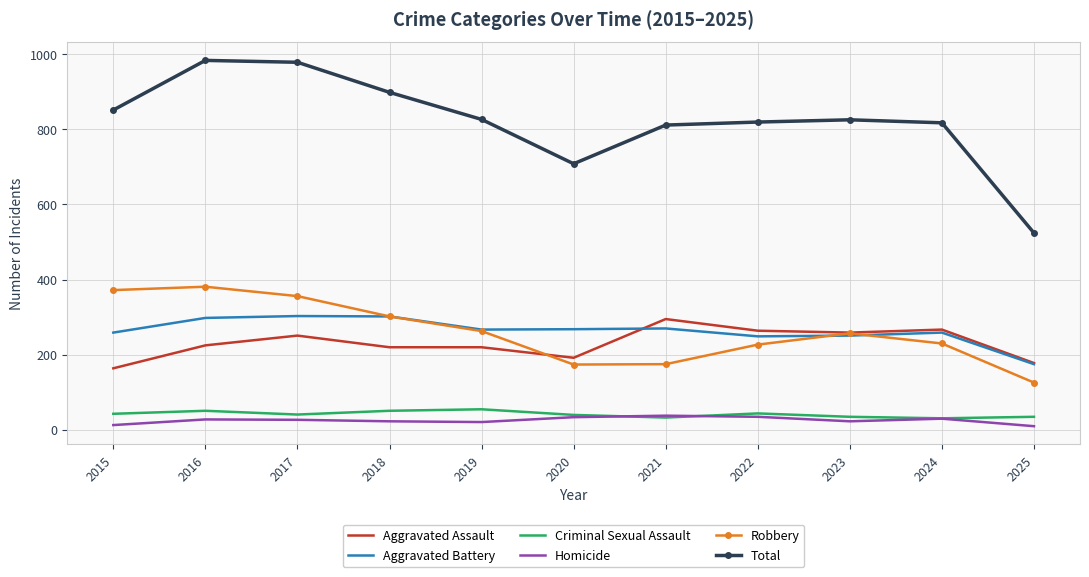

What is the highest value of the Criminal Sexual Assault series?

55